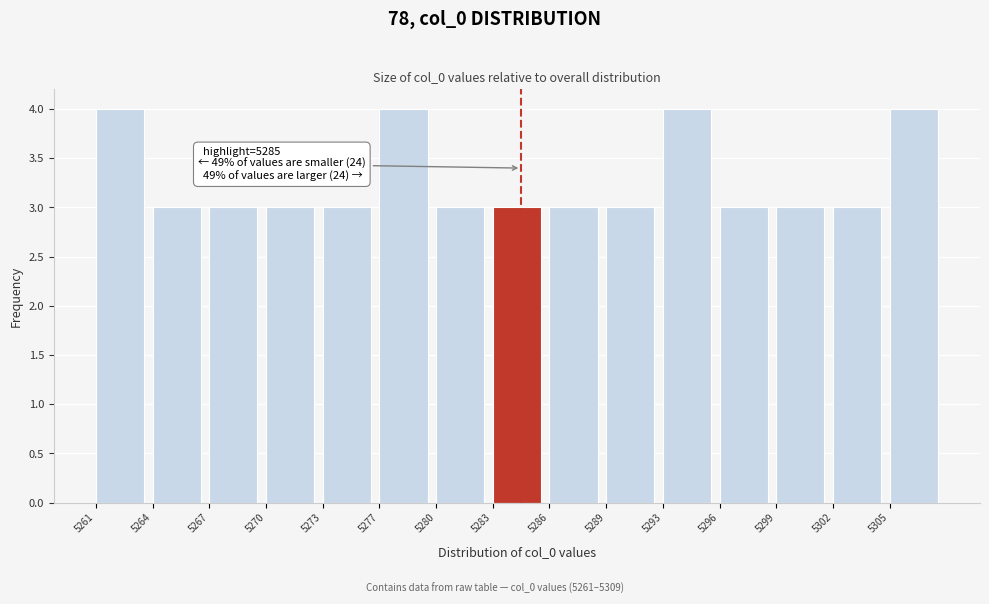

Reading left to right, what are all the values shown in this chart?

4	3	3	3	3	4	3	3	3	3	4	3	3	3	4